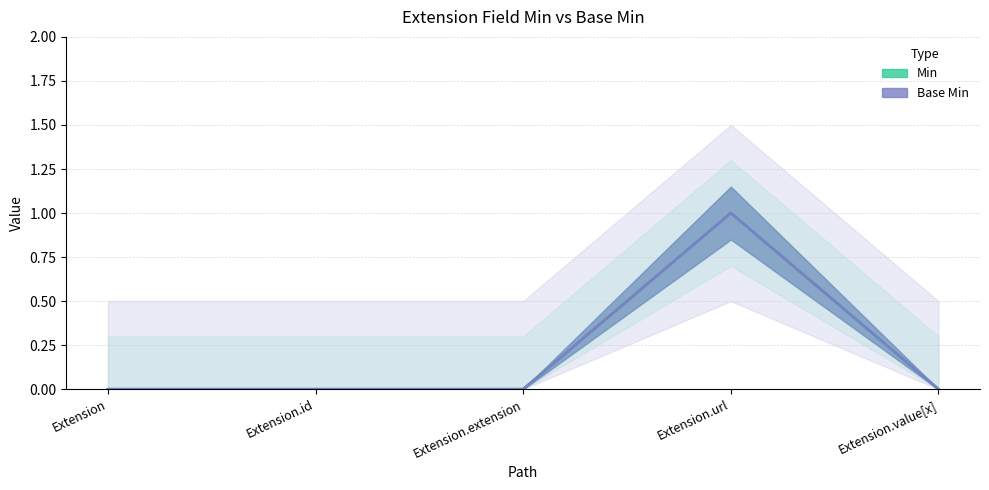

Which has a higher value, Extension.url or Extension.value[x]?

Extension.url